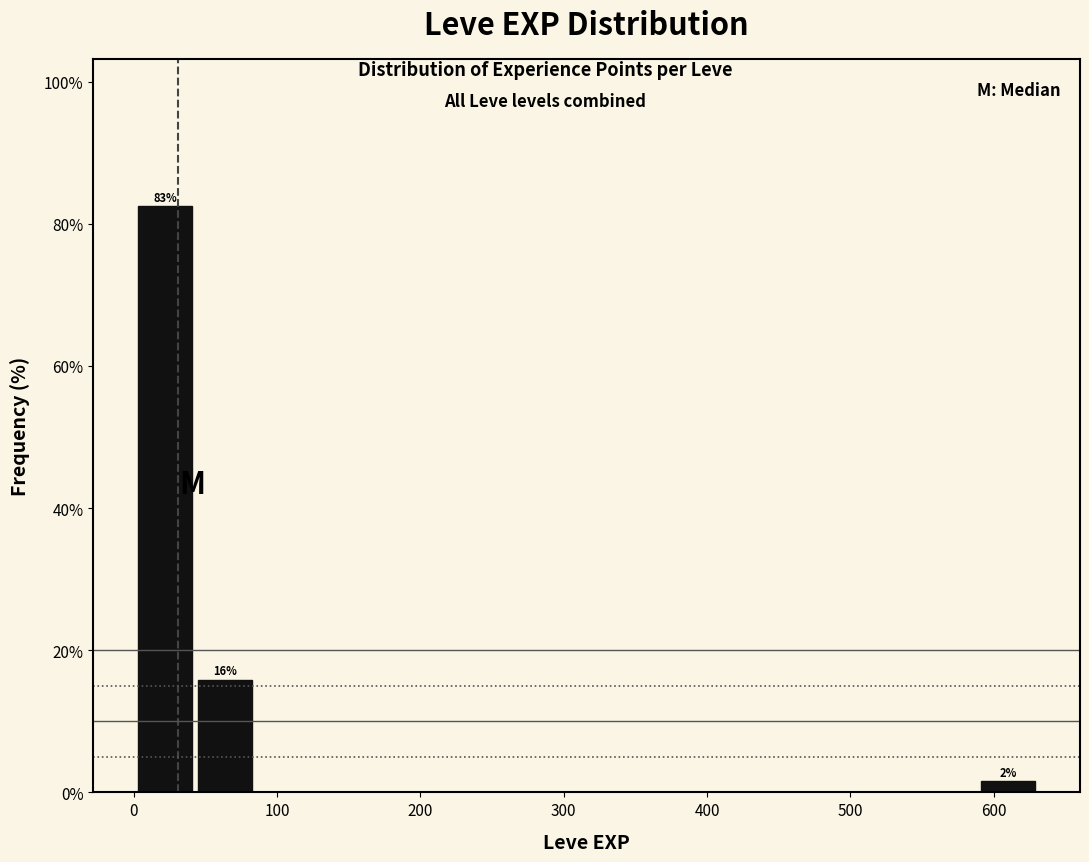

Over which range of the x-axis is the bar tallest?

1 to 43